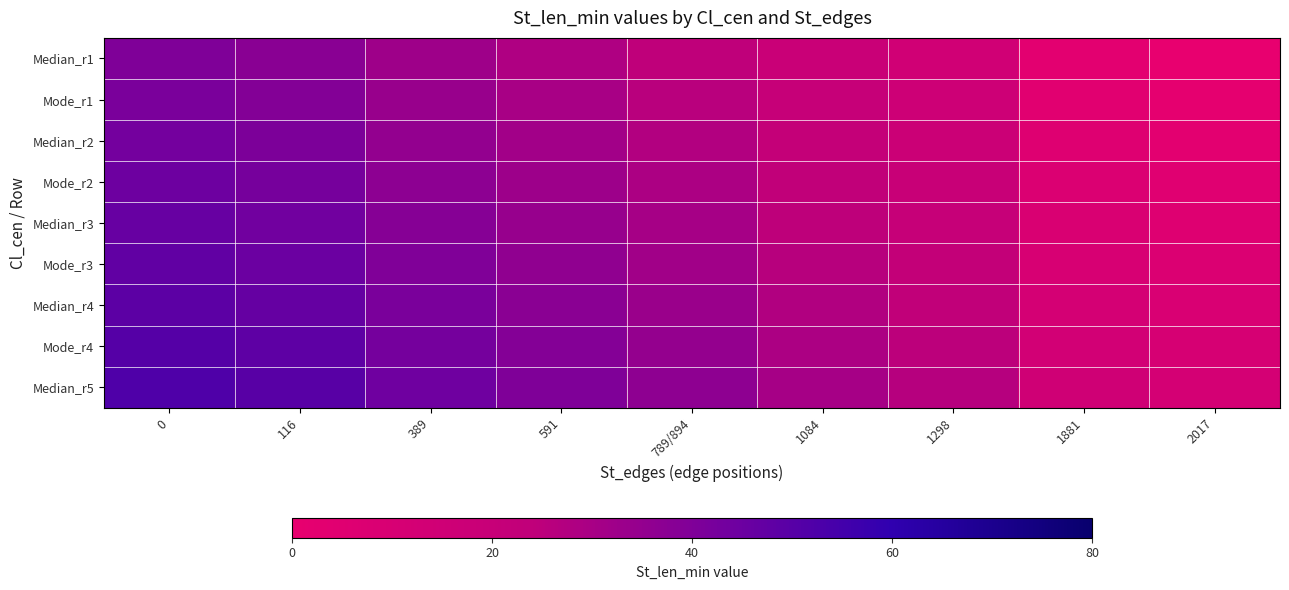

Which series has the largest total across all categories?

Median_r5